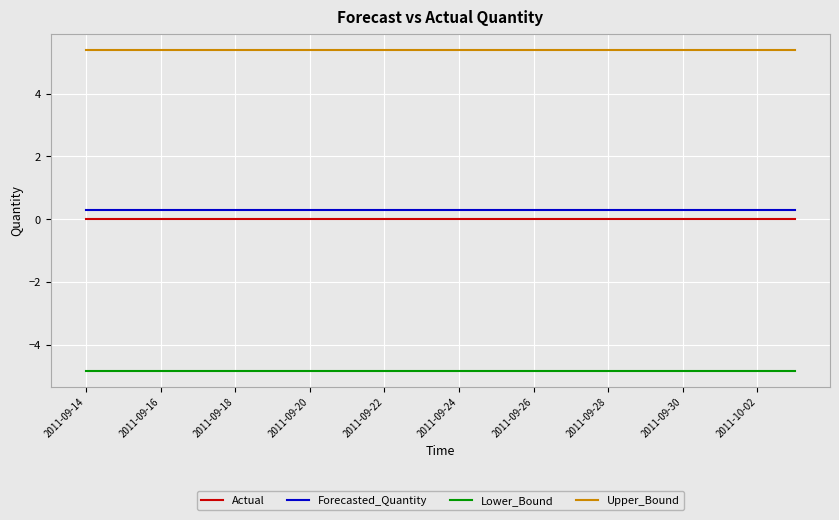

How many series are shown in this chart?

4